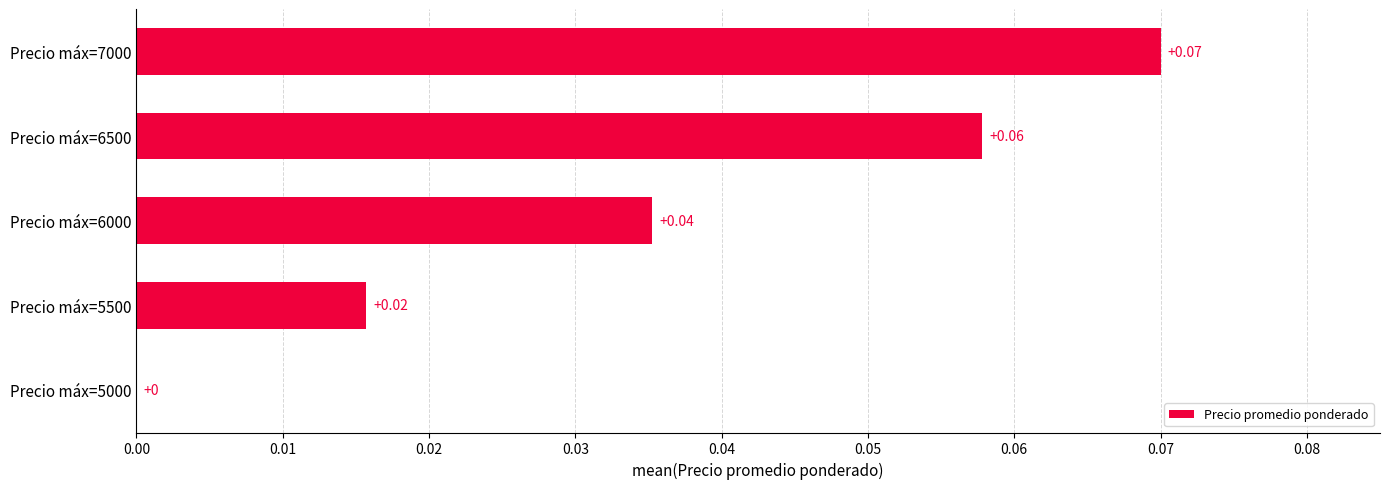

What is the greatest value displayed?

0.1